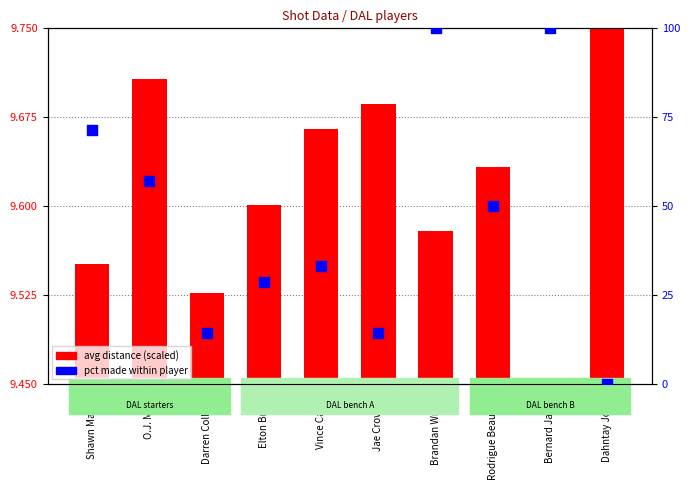

What is the total value across all series at Bernard James?

109.5